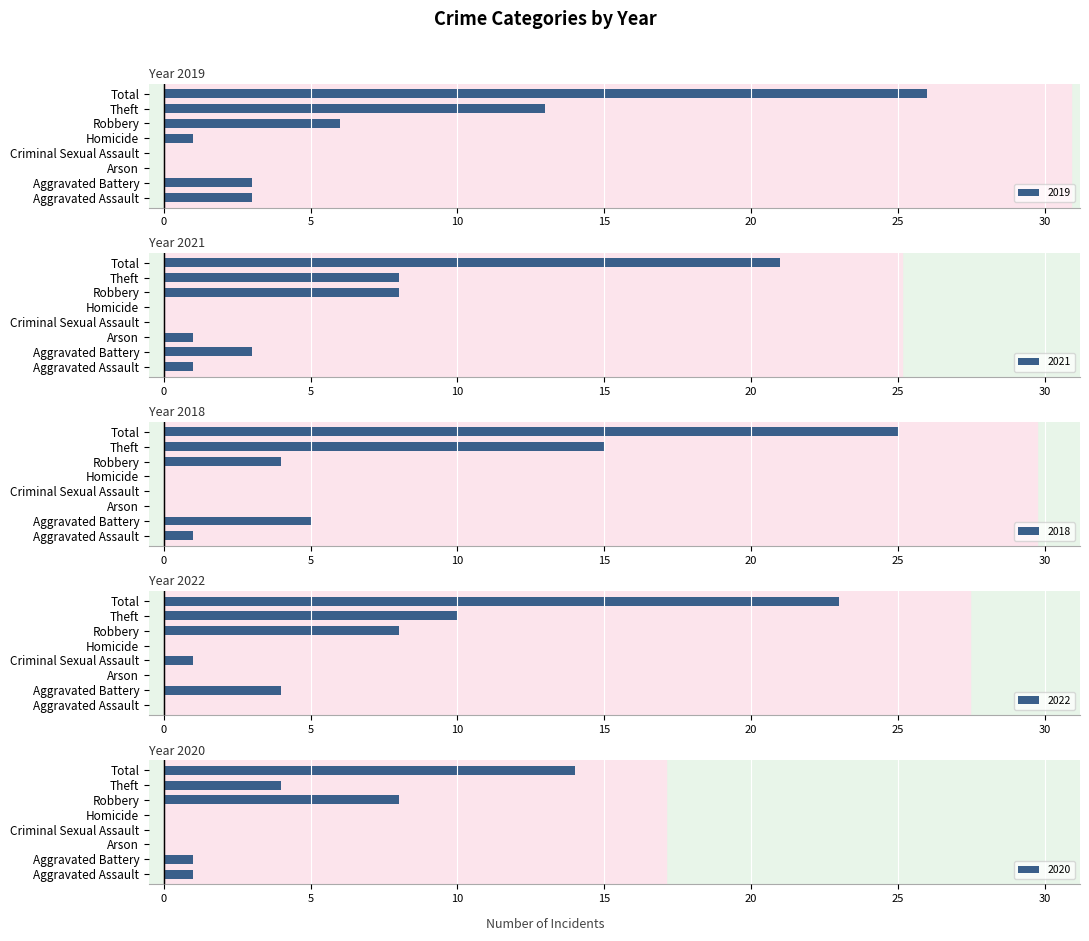

How many values in 2019 are above zero?

6